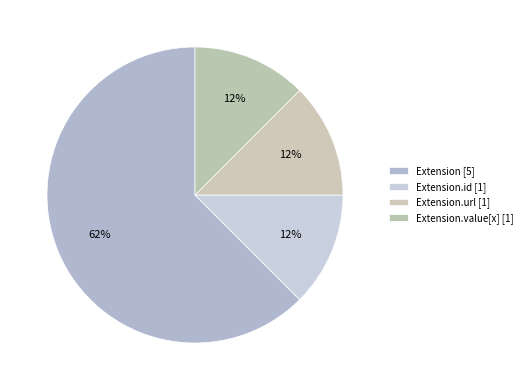

Count the number of slices in the pie.

4